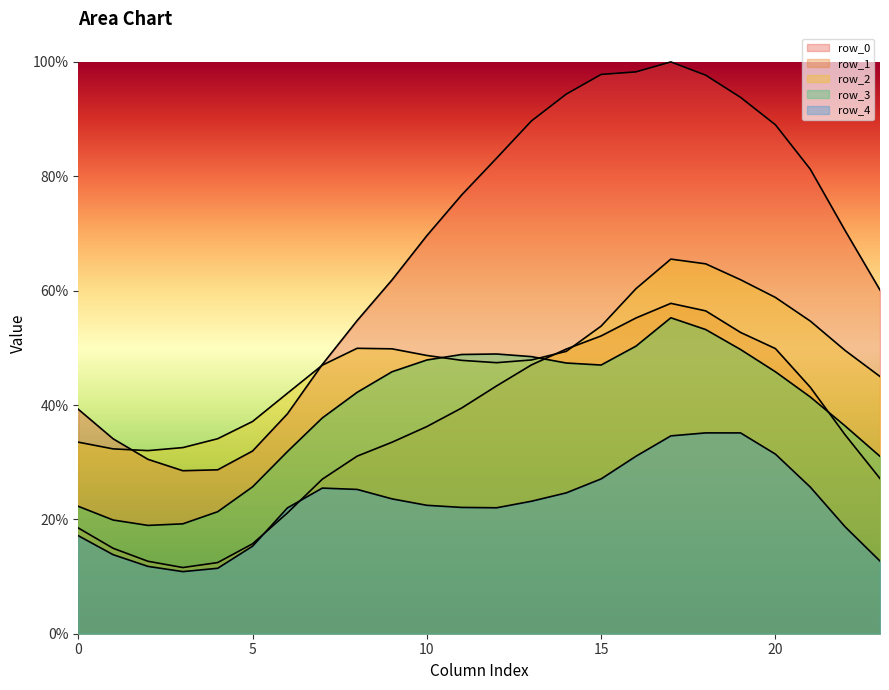

The value of row_1 at 0 is 0.2. True or false?

True